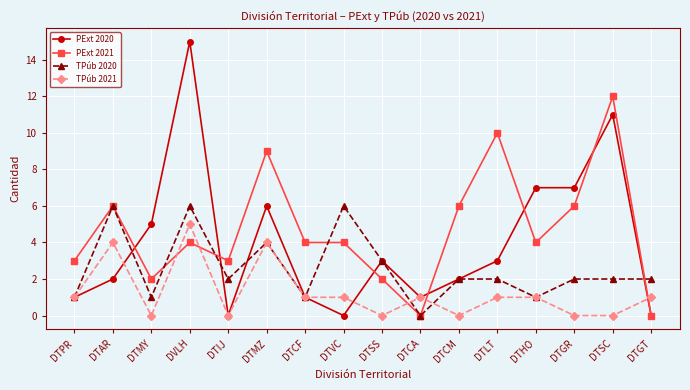

The TPúb 2020 series shows 4 at DVLH. True or false?

False